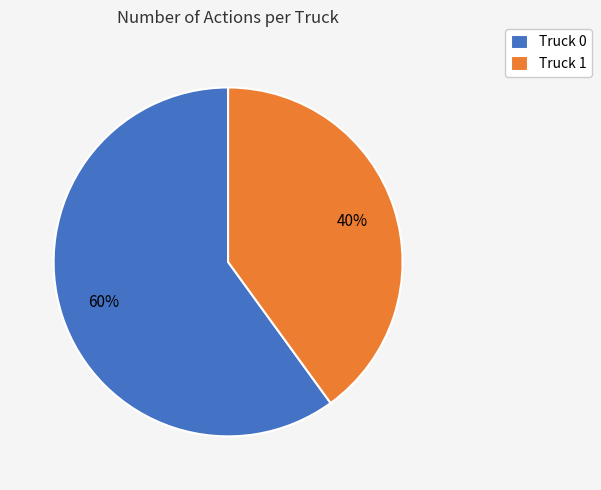

To the nearest percent, what is the combined percentage of Truck 1 and Truck 0?

100%